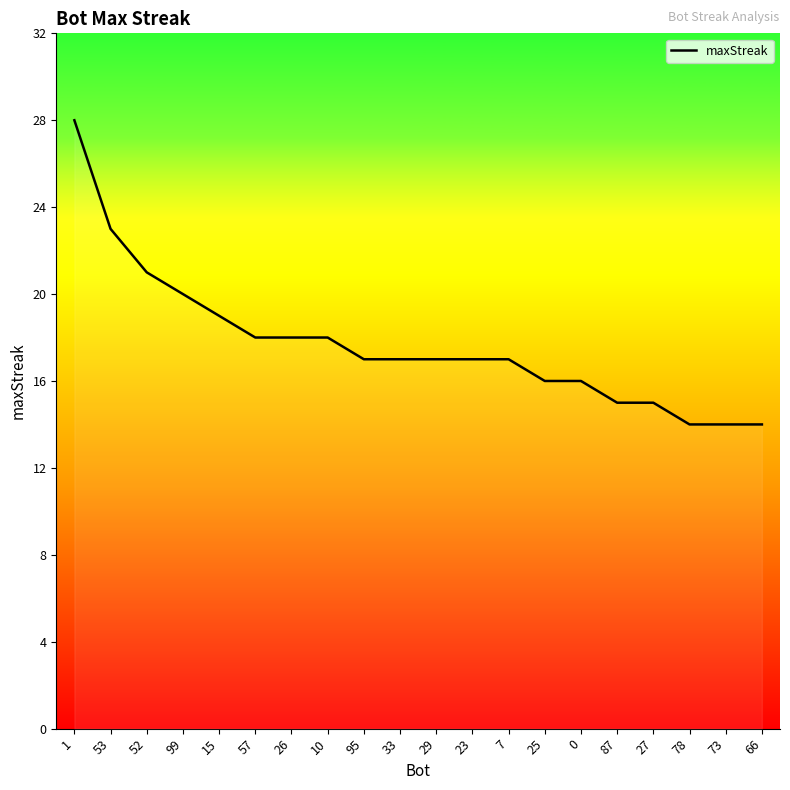

At which label is the value closest to 21?

52